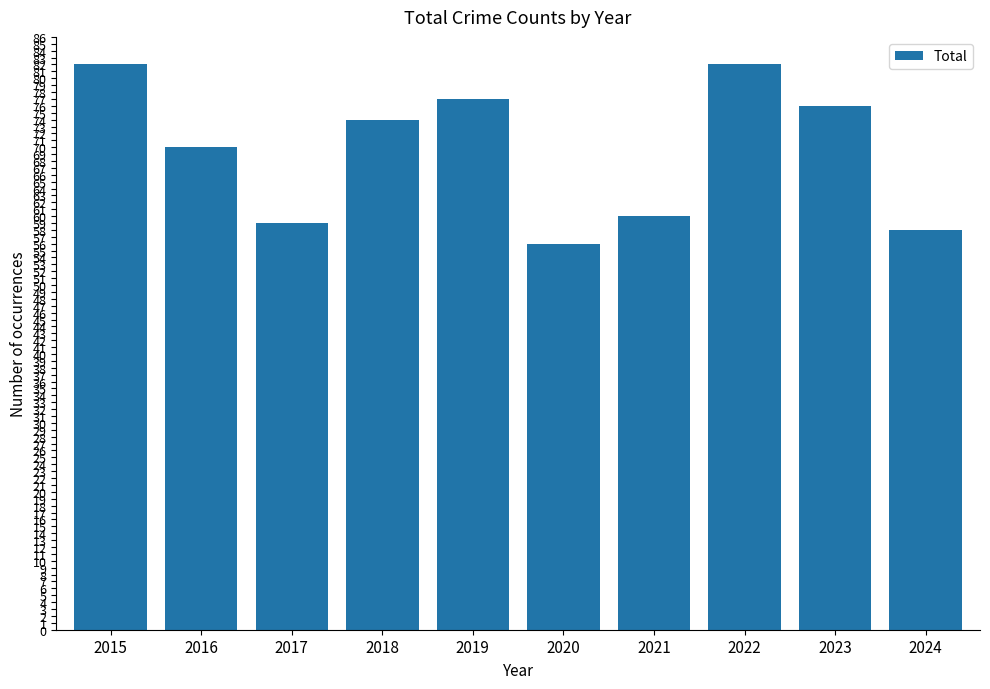

Count the number of data series in this chart.

1